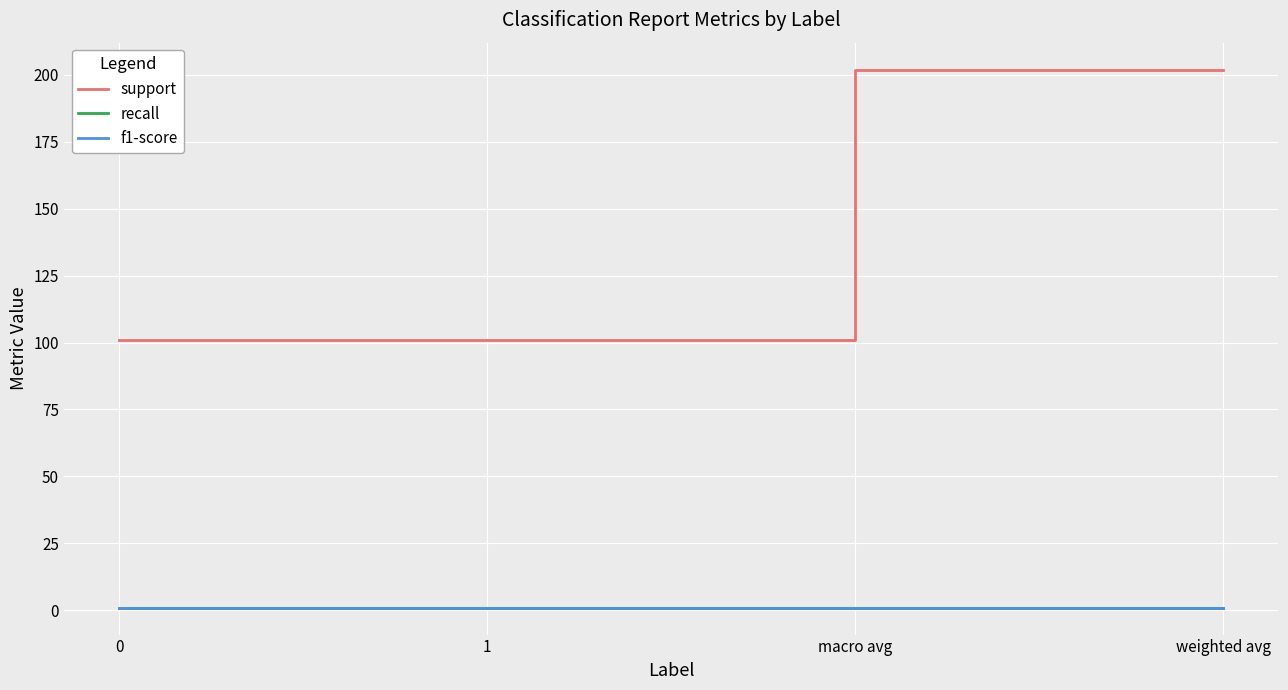

Is this an area chart (filled region under the line)?

No